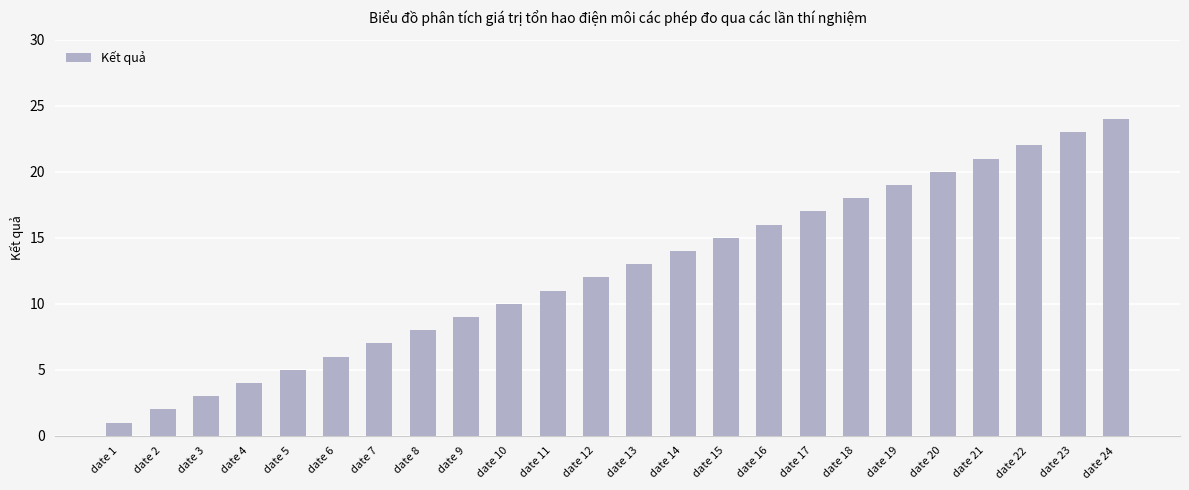

Reading left to right, transcribe all the data shown in this chart.

date 1=1	date 2=2	date 3=3	date 4=4	date 5=5	date 6=6	date 7=7	date 8=8	date 9=9	date 10=10	date 11=11	date 12=12	date 13=13	date 14=14	date 15=15	date 16=16	date 17=17	date 18=18	date 19=19	date 20=20	date 21=21	date 22=22	date 23=23	date 24=24